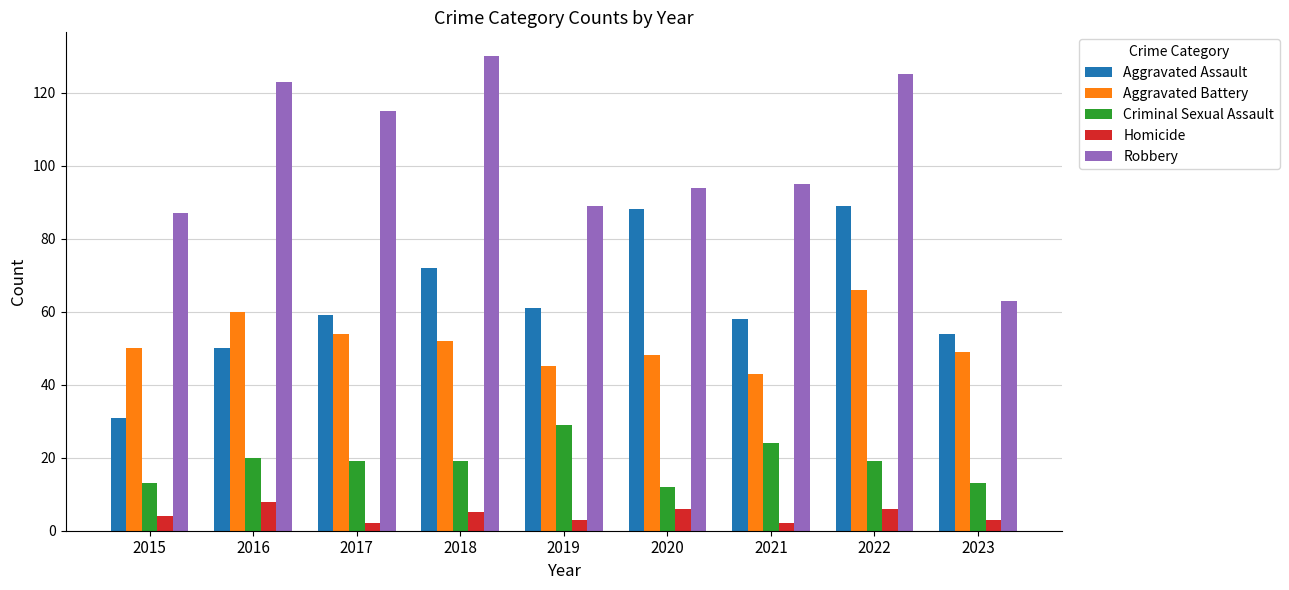

What are all the series names shown in the legend?

Aggravated Assault, Aggravated Battery, Criminal Sexual Assault, Homicide, Robbery